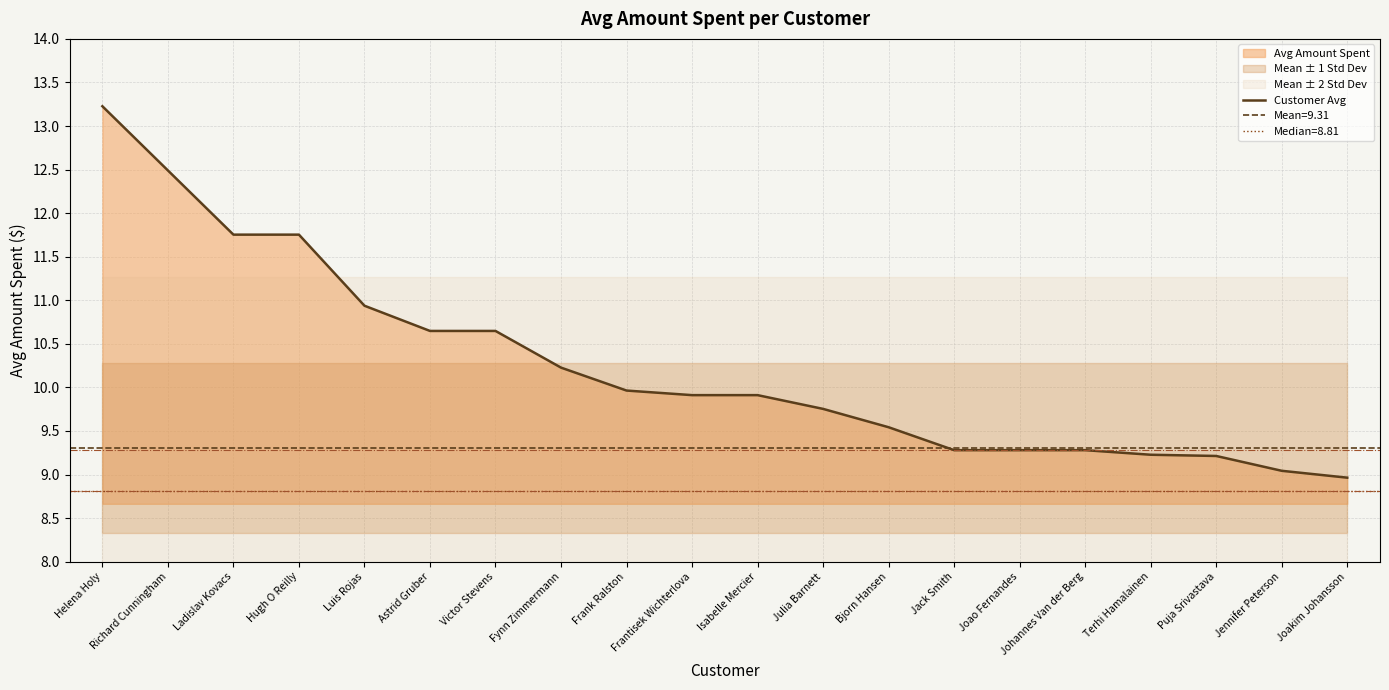

What position from the right is Julia Barnett?

9